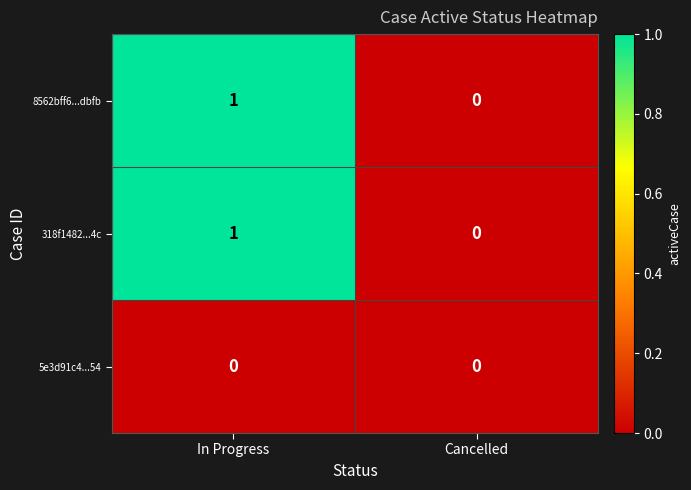

At which category does the chart reach its peak across all series?

In Progress